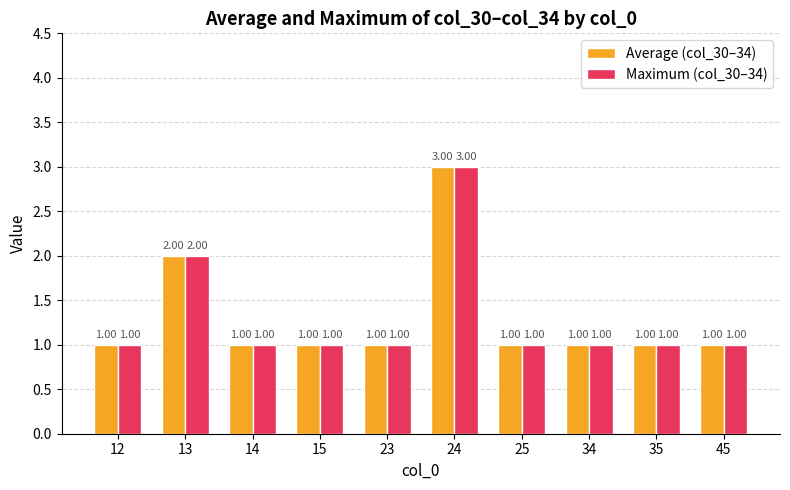

Reading left to right, transcribe all the data shown in this chart.

Average (col_30–34): 12=1	13=2	14=1	15=1	23=1	24=3	25=1	34=1	35=1	45=1
Maximum (col_30–34): 12=1	13=2	14=1	15=1	23=1	24=3	25=1	34=1	35=1	45=1